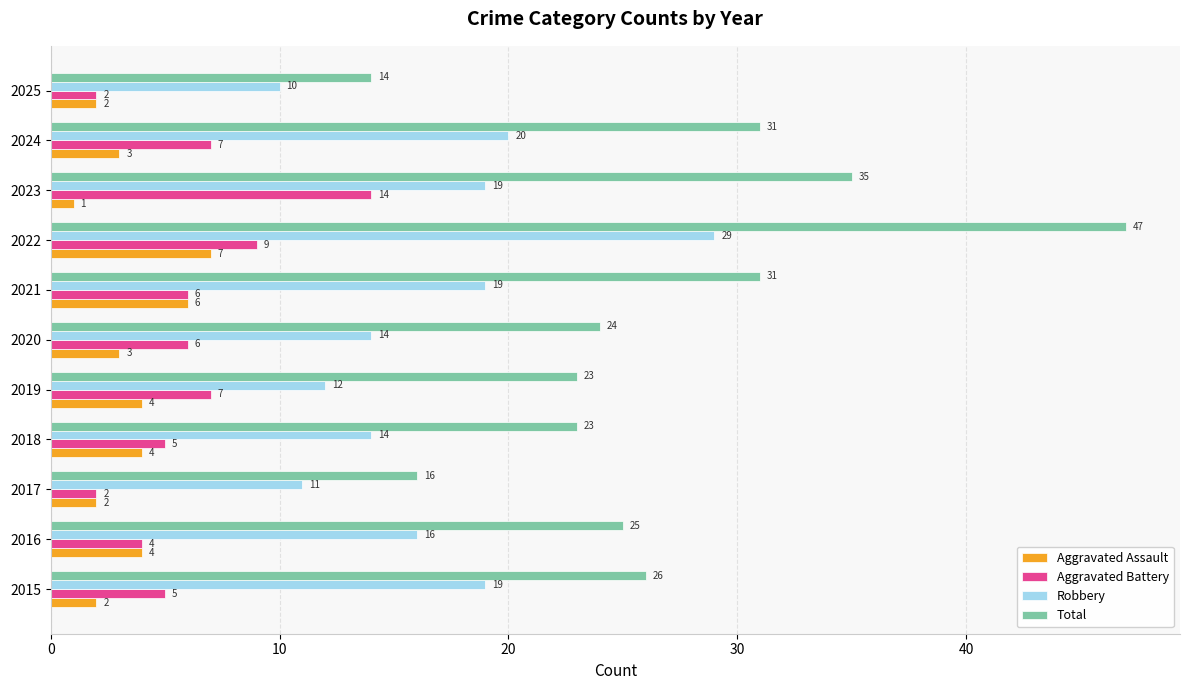

Between 2018 and 2025, which series saw the biggest shift?

Total